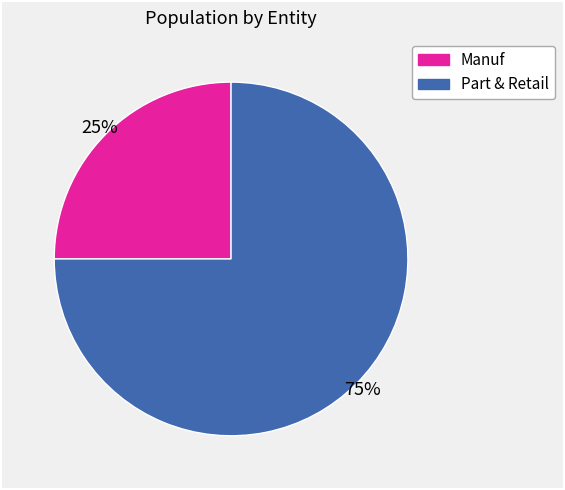

To the nearest percent, what is the difference between the largest and smallest slice percentages?

50%